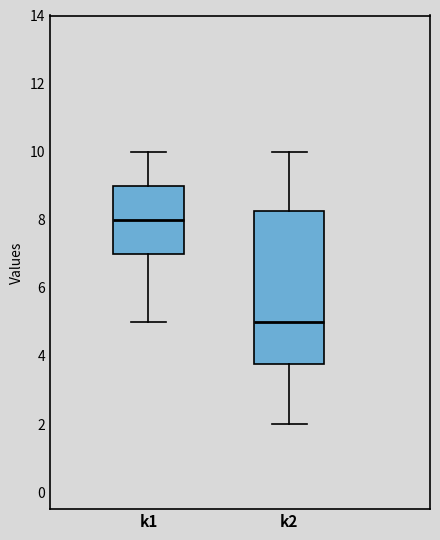

Where is the lower edge of the box for k2 on the y-axis? The values are not printed on the chart, so give them approximately, as read against the axis.

3.8